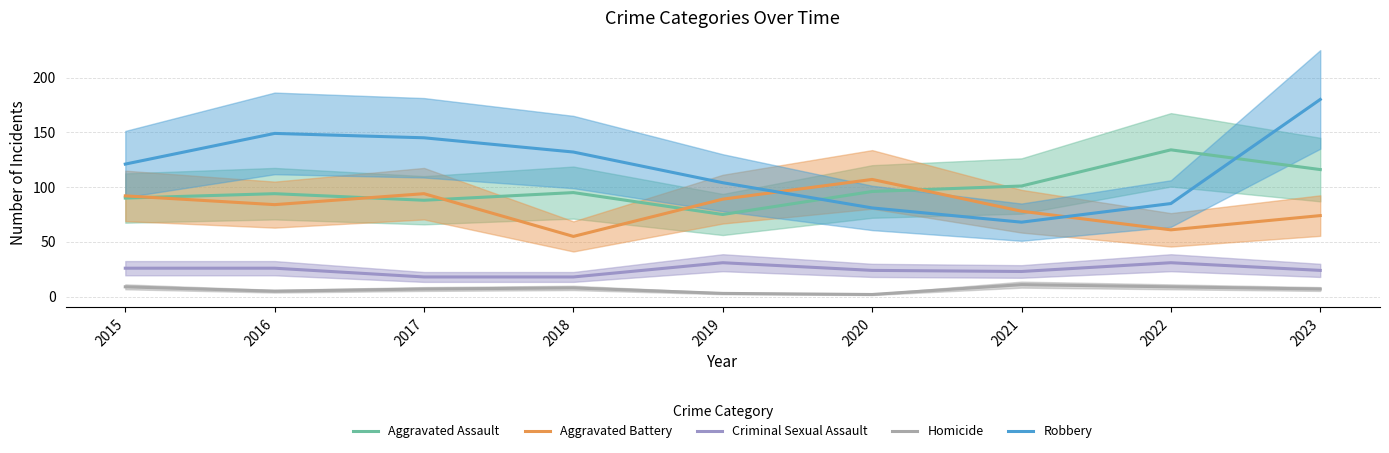

True or false: Aggravated Assault has a value of 77 at 2022.

False